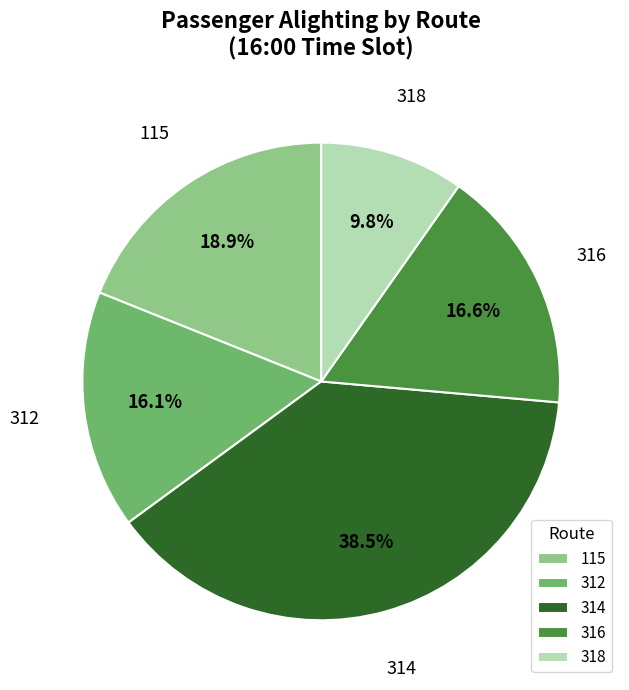

Which has a higher value, 316 or 318?

316